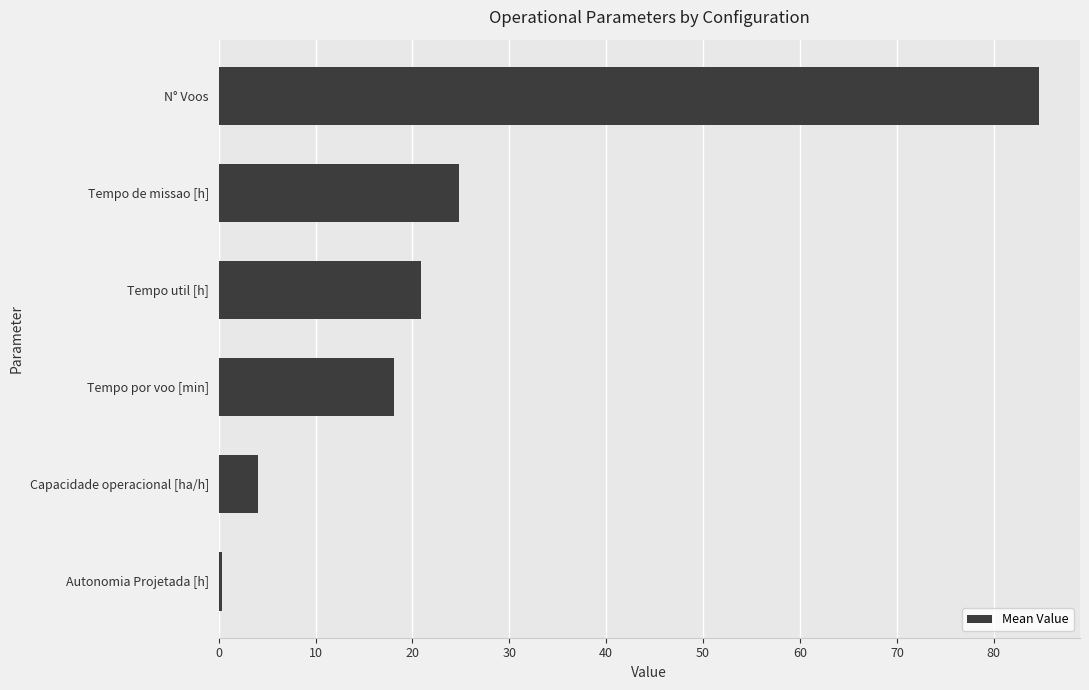

Between Tempo util [h] and Tempo por voo [min], which is larger?

Tempo util [h]